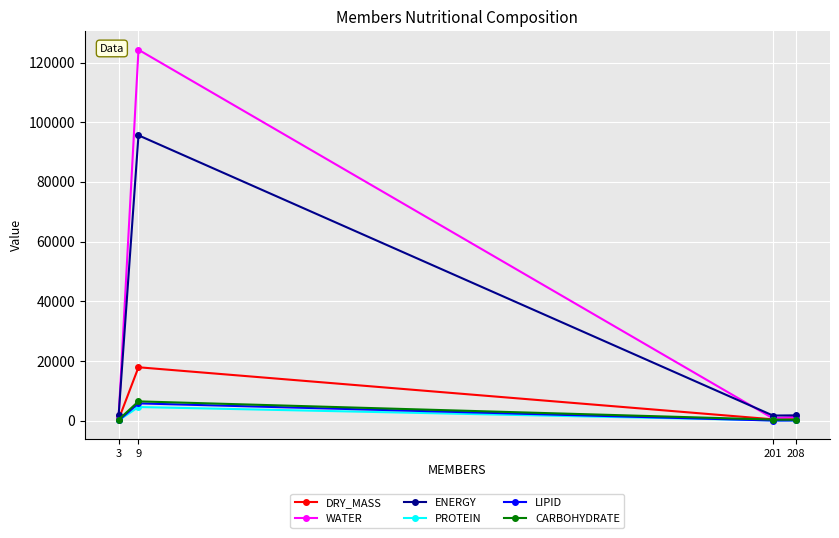

What is the maximum value shown in the chart?

124276.9